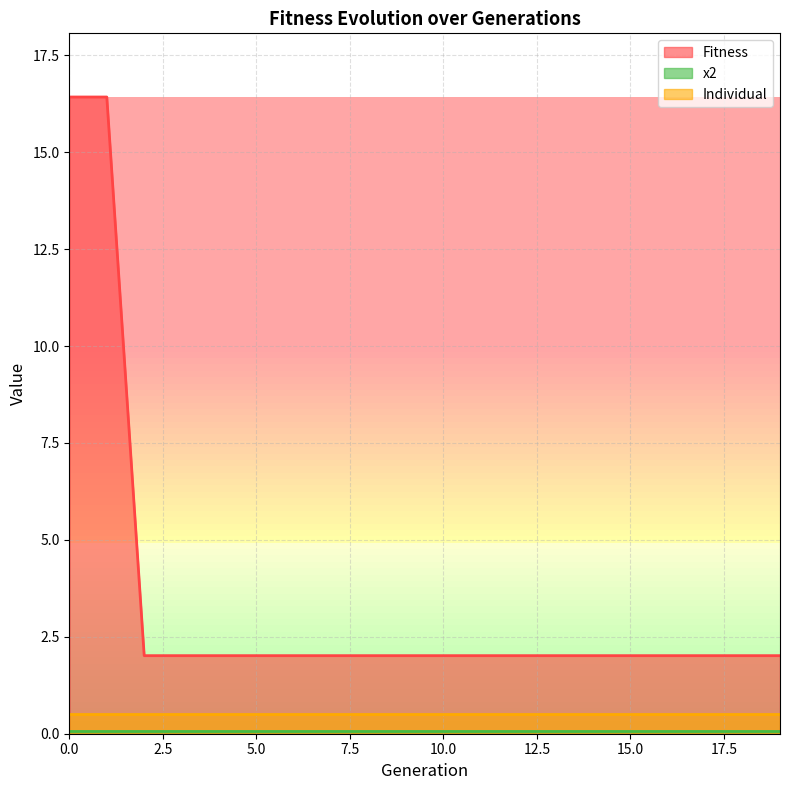

Reading left to right, list all the values displayed in this chart.

Fitness: 16.4	16.4	2.0	2.0	2.0	2.0	2.0	2.0	2.0	2.0	2.0	2.0	2.0	2.0	2.0	2.0	2.0	2.0	2.0	2.0
x2: 0.1	0.1	0.1	0.1	0.1	0.1	0.1	0.1	0.1	0.1	0.1	0.1	0.1	0.1	0.1	0.1	0.1	0.1	0.1	0.1
Individual: 0.5	0.5	0.5	0.5	0.5	0.5	0.5	0.5	0.5	0.5	0.5	0.5	0.5	0.5	0.5	0.5	0.5	0.5	0.5	0.5